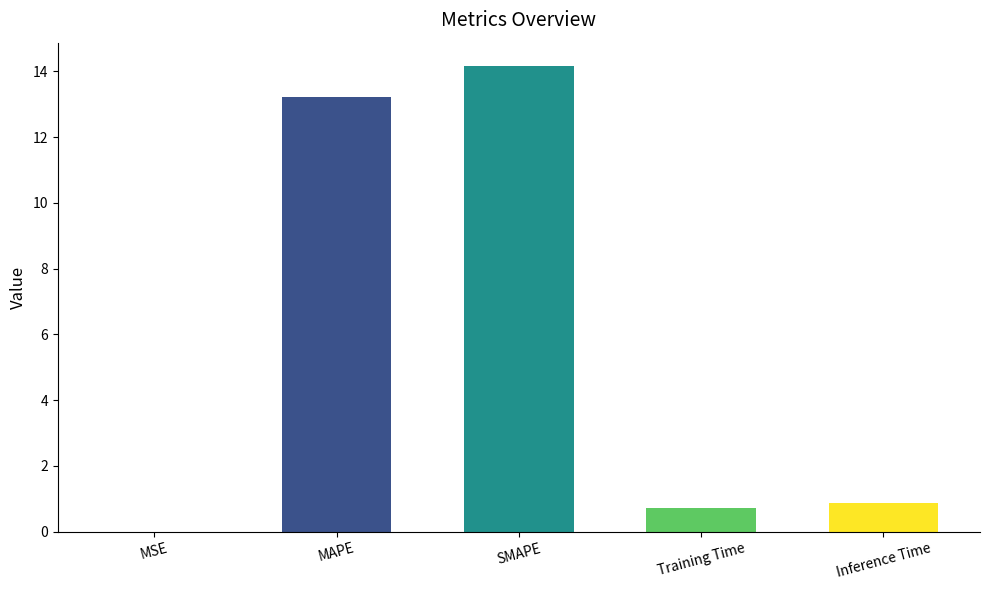

Read the value at SMAPE.

14.2